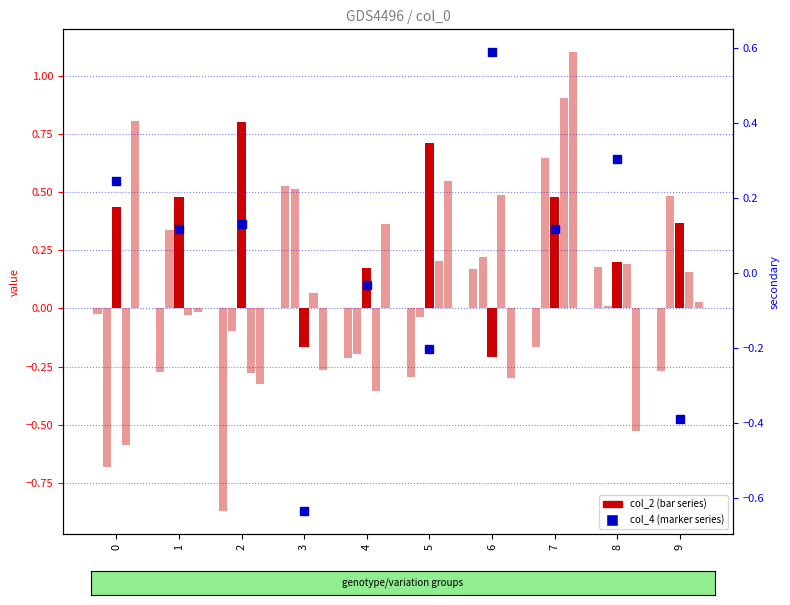

The col_3 series shows 0.5 at 3. True or false?

True